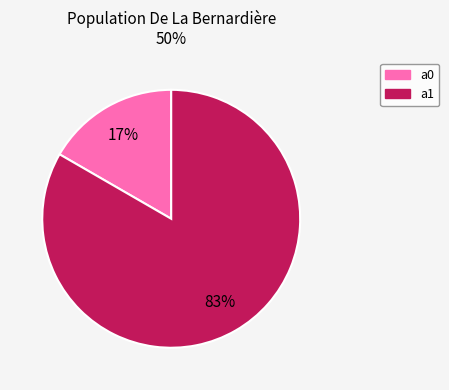

To the nearest percent, what is the average slice percentage?

50%